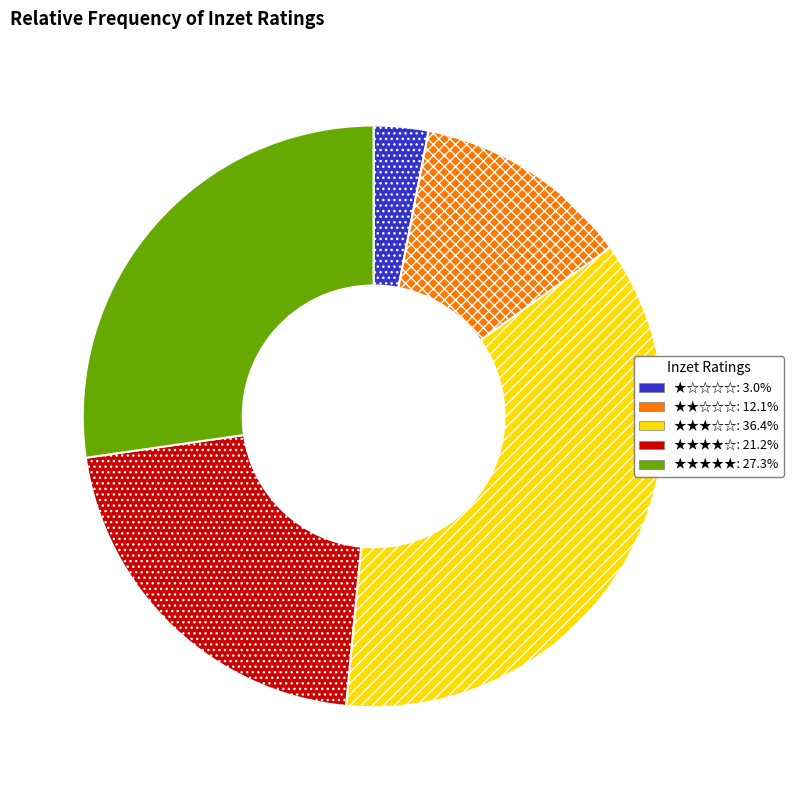

Is there any slice that represents more than half of the pie?

No